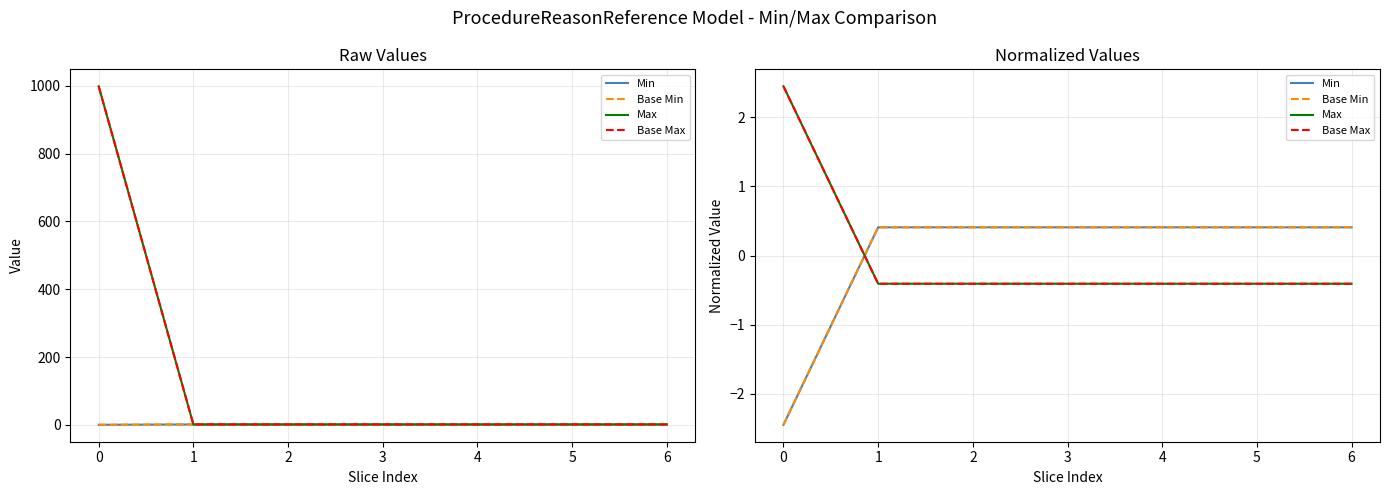

What is the difference between the second highest and minimum values in the Min series?

2.9